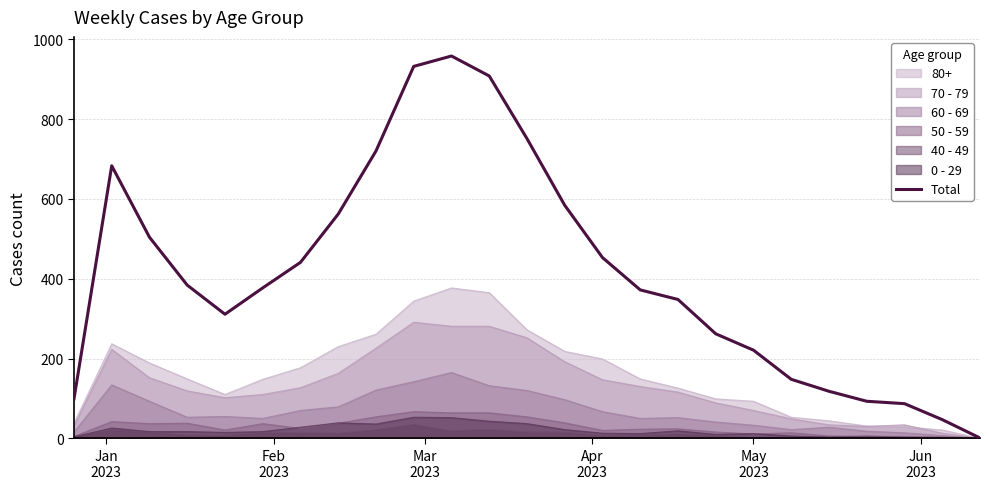

Which series has the largest range (max minus min)?

Total